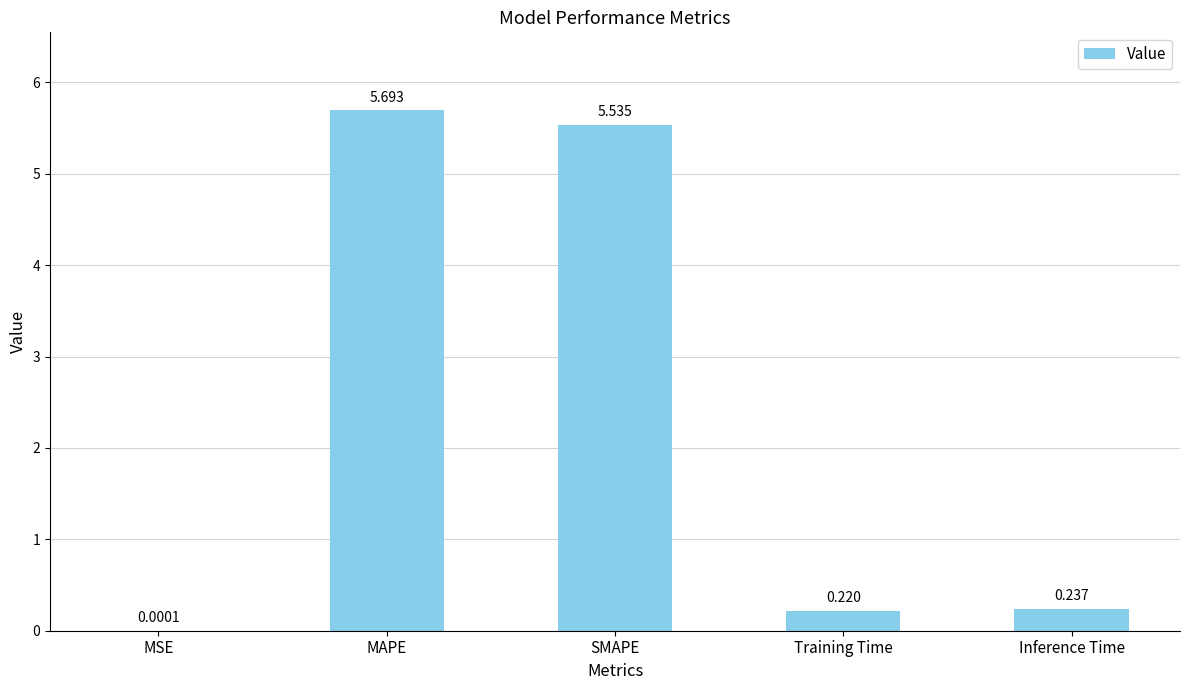

Where is the data nearest to the value 2?

Inference Time